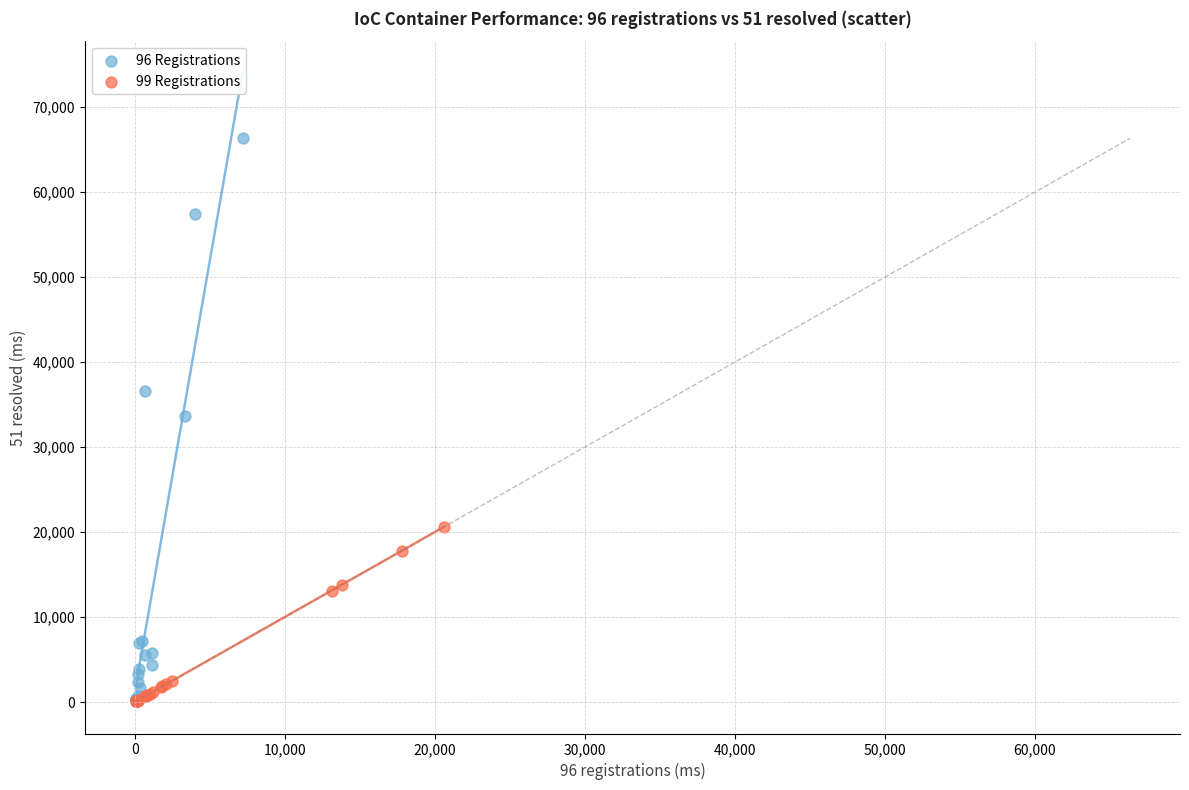

Which series contains the highest Y value?

96 Registrations